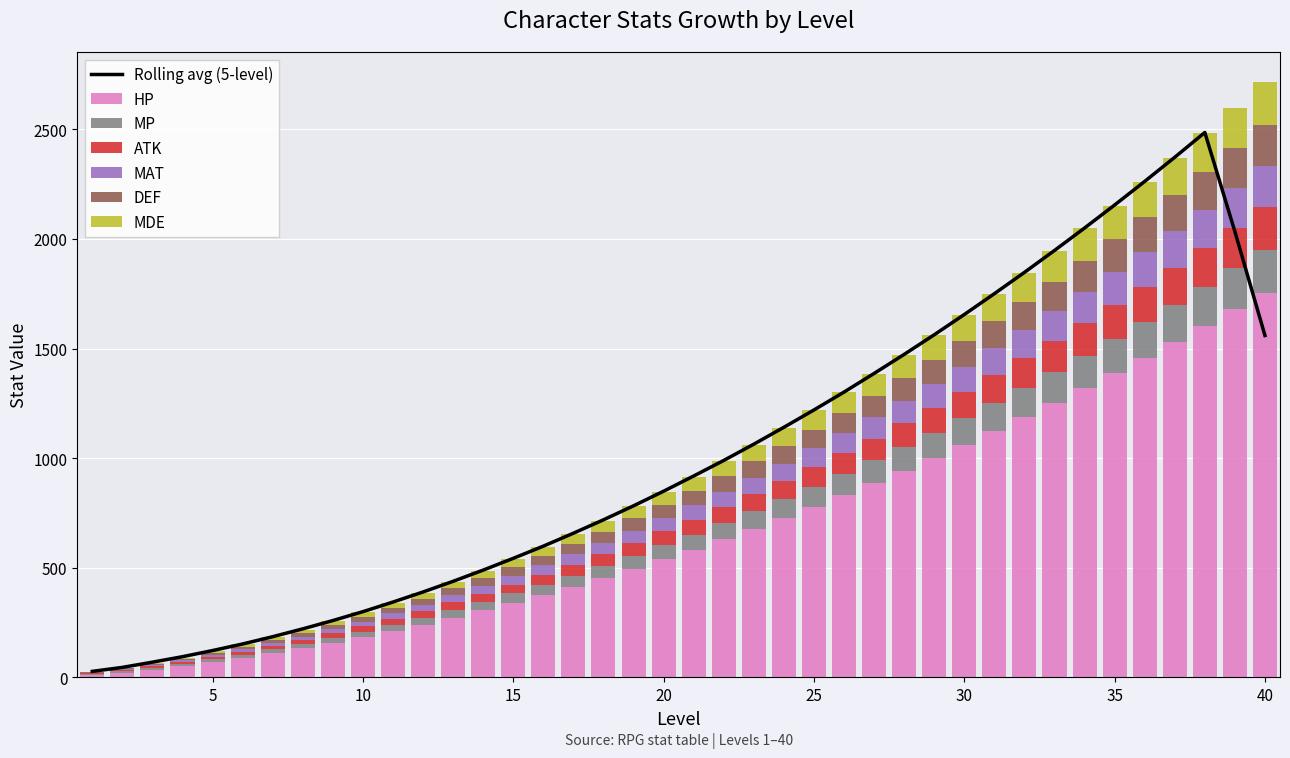

What is the sum of all HP values?

26942